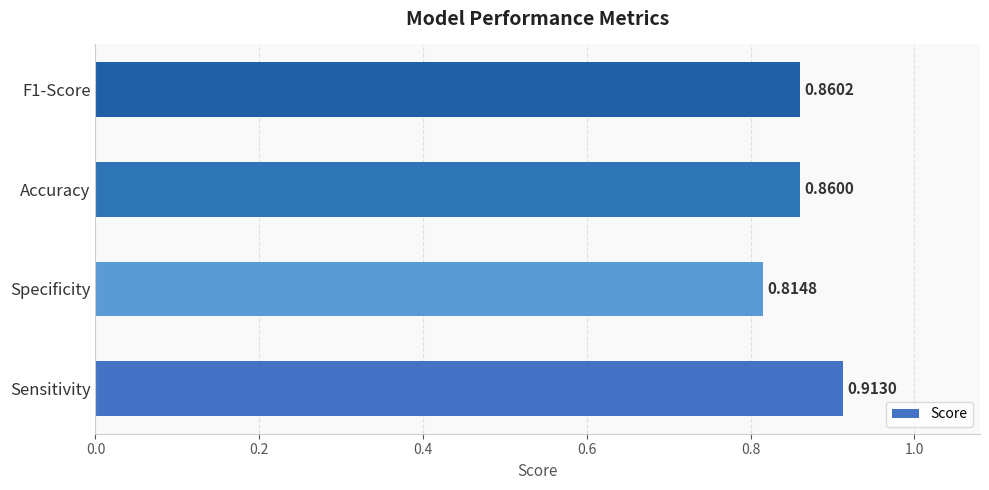

Rank the categories by value from lowest to highest.

Specificity, Accuracy, F1-Score, Sensitivity